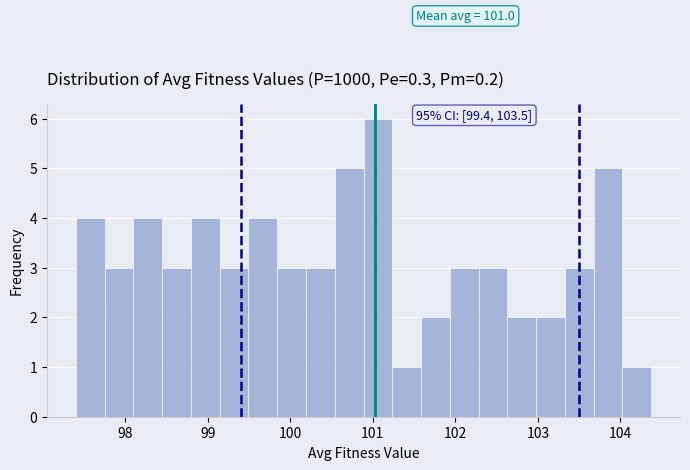

Read against the x-axis, roughly where is the centre of the tallest bar?

101.1